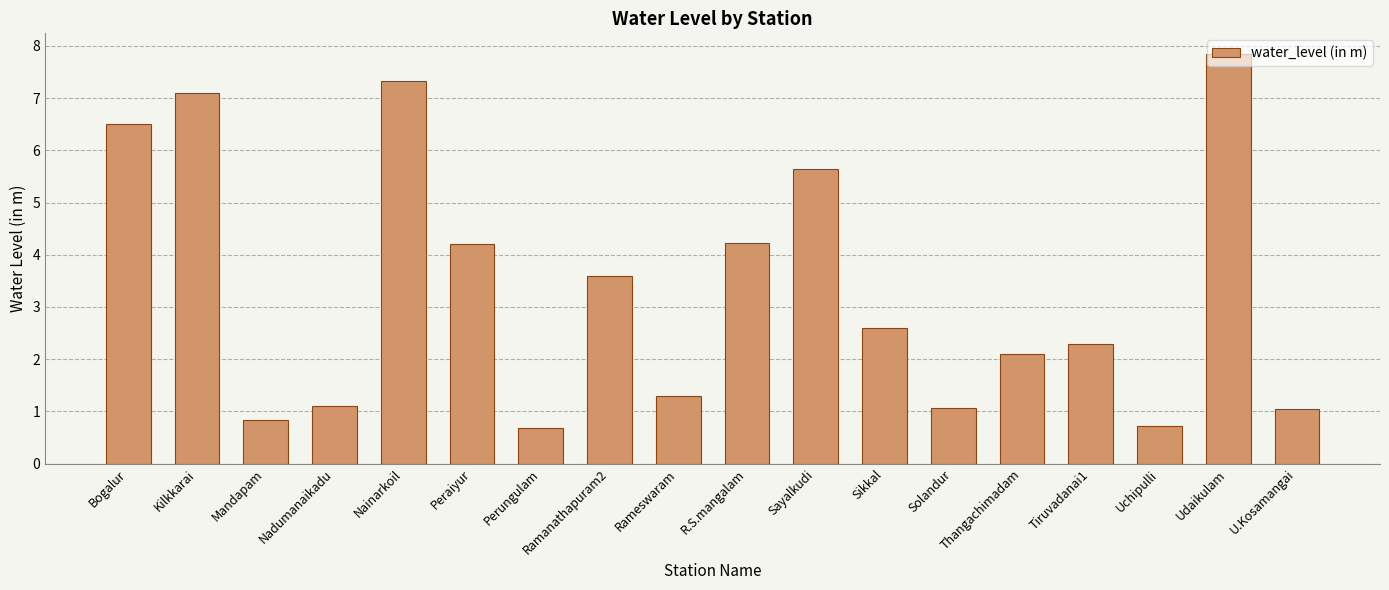

What is the change in value from Peraiyur to Perungulam?

-3.5